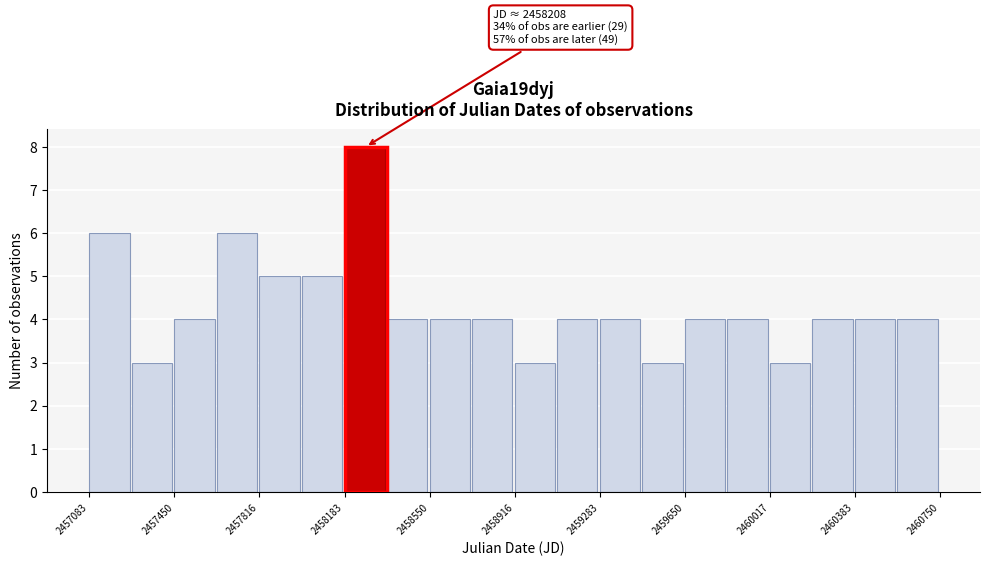

Around what value on the x-axis is the tallest bar? Give the approximate position of its centre, as read against the axis.

2458250